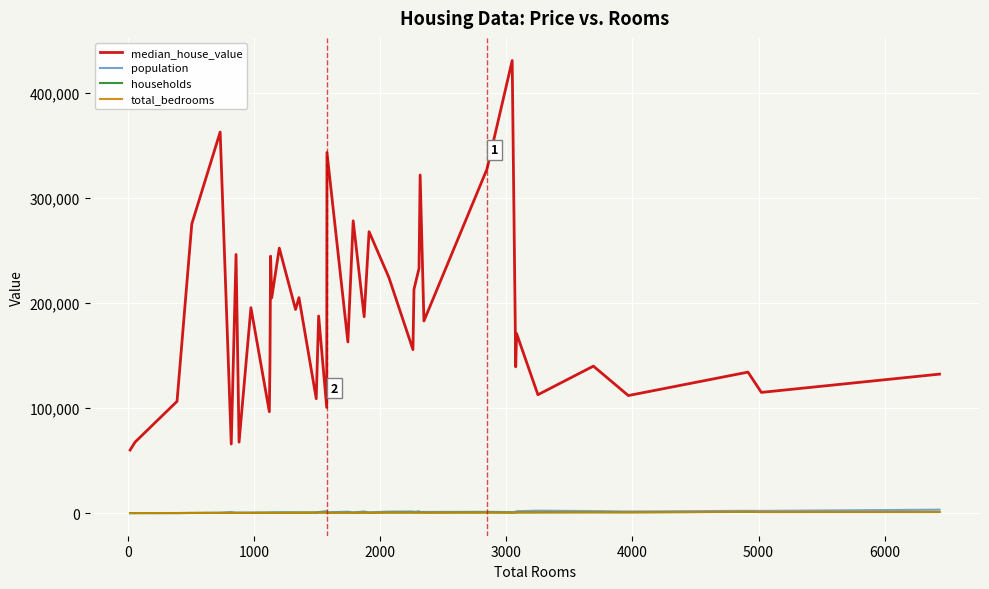

Which series has the largest total across all categories?

median_house_value